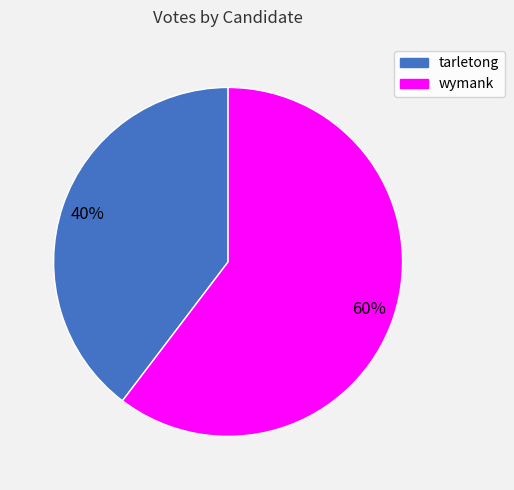

To the nearest percent, what percentage of the pie is wymank?

60%